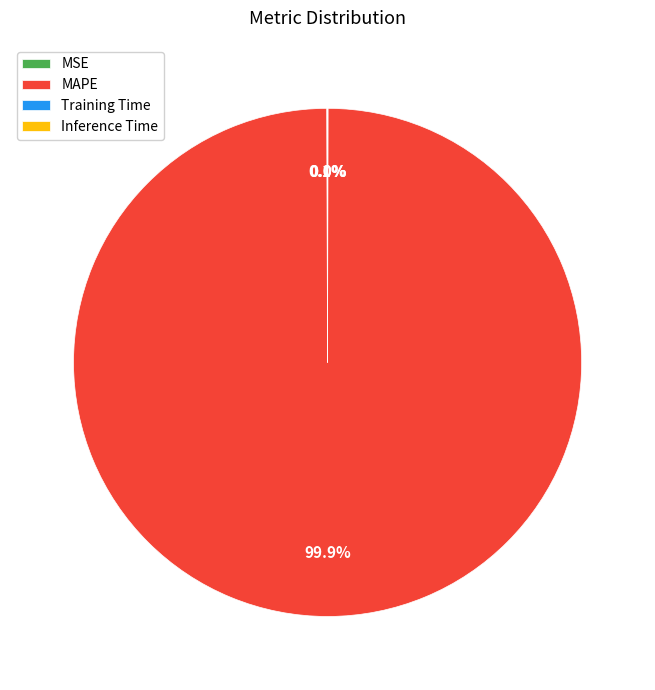

What percentage is NOT represented by MAPE?

0.1%